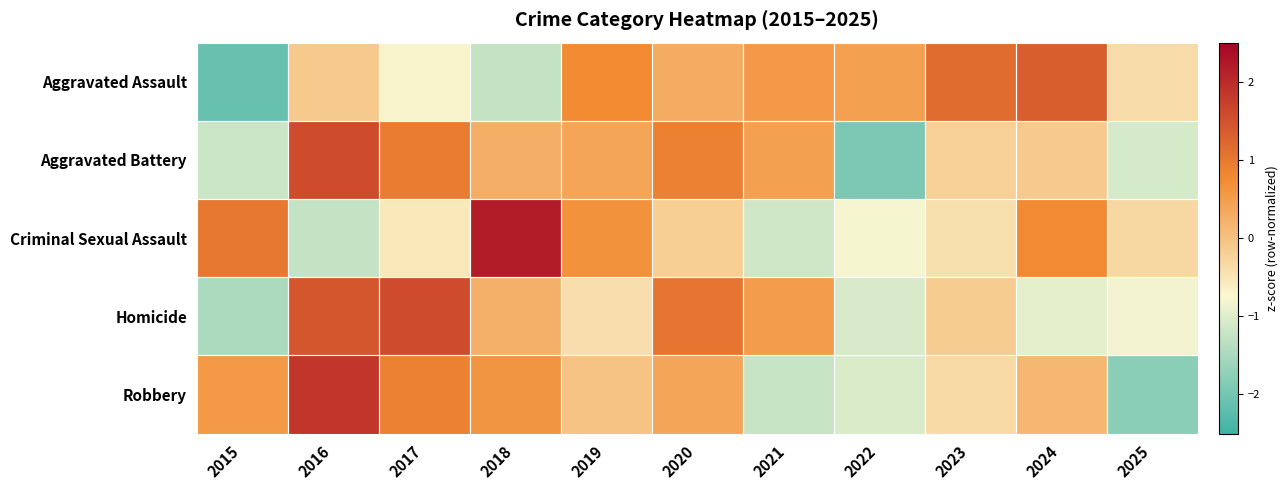

Reading left to right, extract all data points from this chart.

Aggravated Assault: 2015=-2.1	2016=-0.1	2017=-0.7	2018=-1.3	2019=0.7	2020=0.3	2021=0.6	2022=0.5	2023=1.2	2024=1.3	2025=-0.4
Aggravated Battery: 2015=-1.2	2016=1.6	2017=0.9	2018=0.3	2019=0.4	2020=0.9	2021=0.5	2022=-1.9	2023=-0.2	2024=-0.1	2025=-1.1
Criminal Sexual Assault: 2015=1.0	2016=-1.3	2017=-0.5	2018=2.2	2019=0.7	2020=-0.2	2021=-1.1	2022=-0.8	2023=-0.4	2024=0.8	2025=-0.3
Homicide: 2015=-1.5	2016=1.4	2017=1.6	2018=0.3	2019=-0.4	2020=1.0	2021=0.5	2022=-1.1	2023=-0.1	2024=-0.9	2025=-0.8
Robbery: 2015=0.6	2016=1.9	2017=0.9	2018=0.6	2019=-0.0	2020=0.4	2021=-1.2	2022=-1.0	2023=-0.3	2024=0.1	2025=-1.8